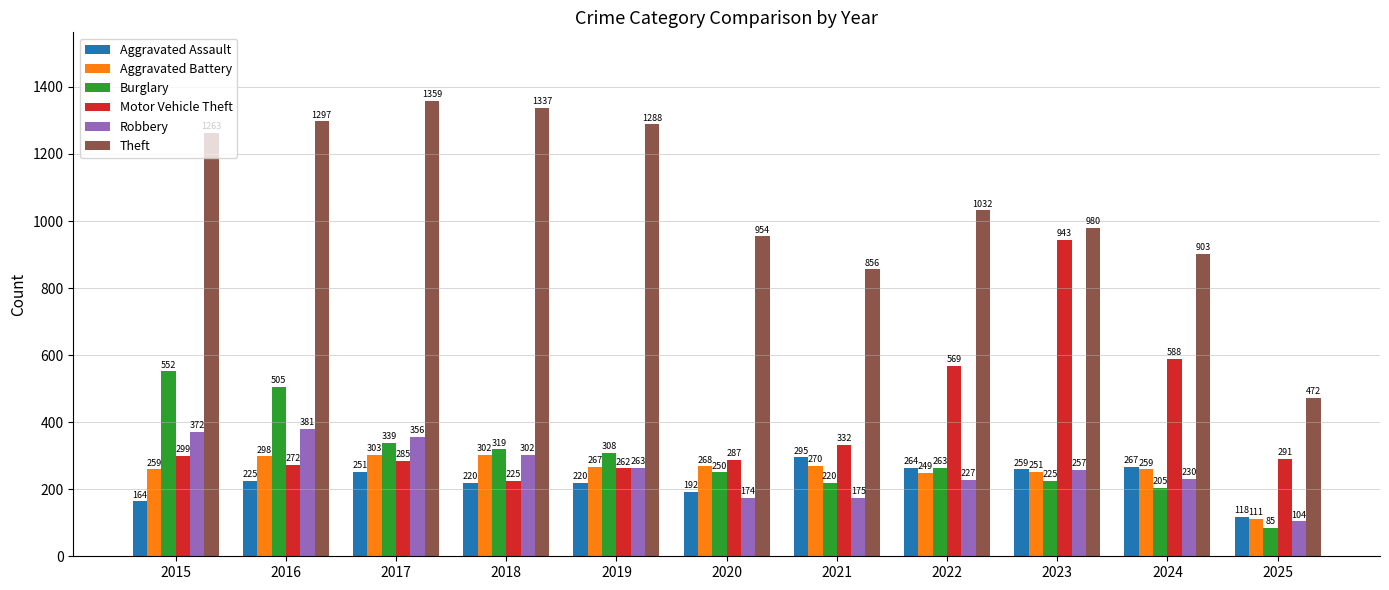

How many values in the Aggravated Battery series are below 267?

5